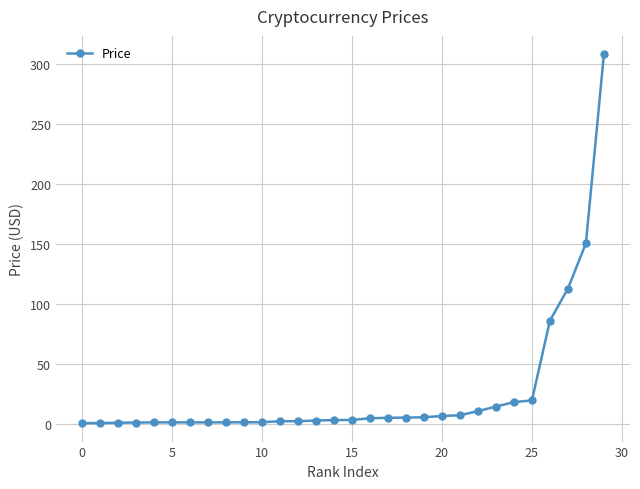

What is the maximum value shown in the chart?

308.3